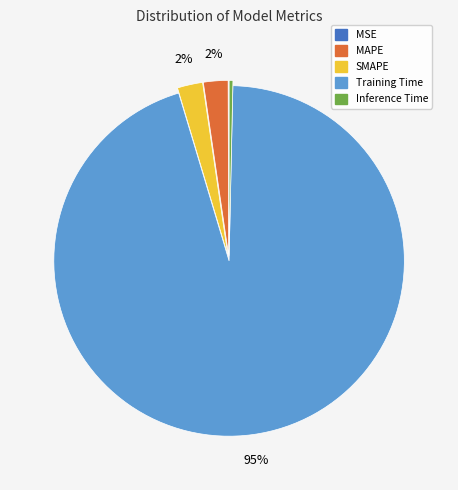

Do Inference Time and SMAPE together represent more than half of the pie?

No